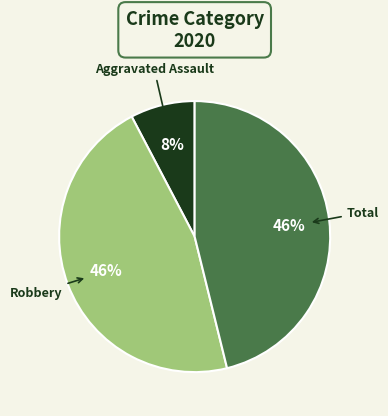

Is there a majority slice in this chart?

No